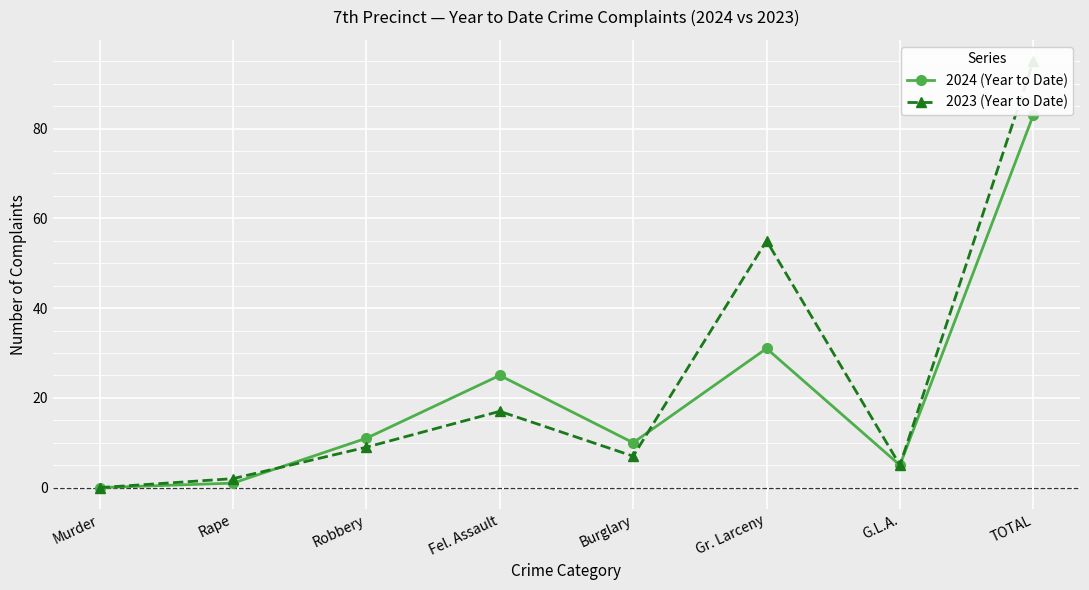

What are all the series names shown in the legend?

2024 (Year to Date), 2023 (Year to Date)